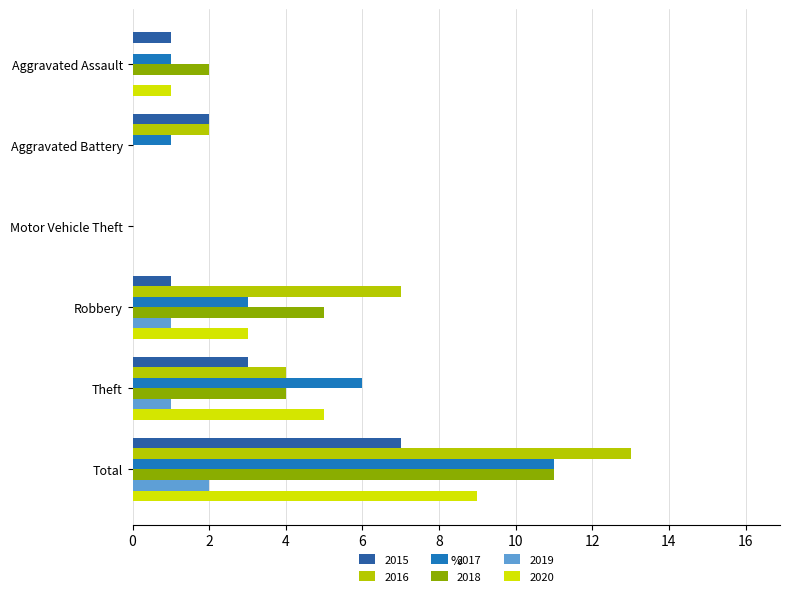

What is the total value across all series at Aggravated Assault?

5